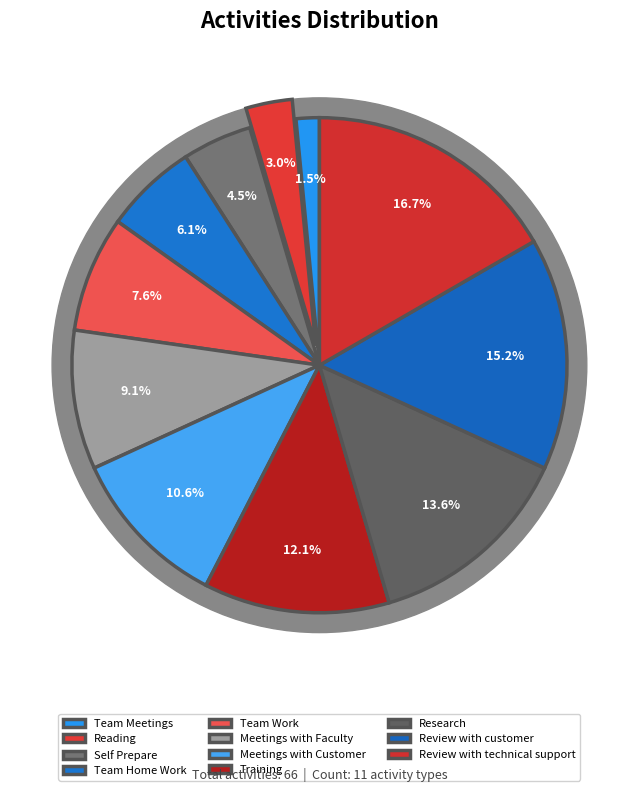

To the nearest percent, what is the difference between the largest and smallest slice percentages?

15%